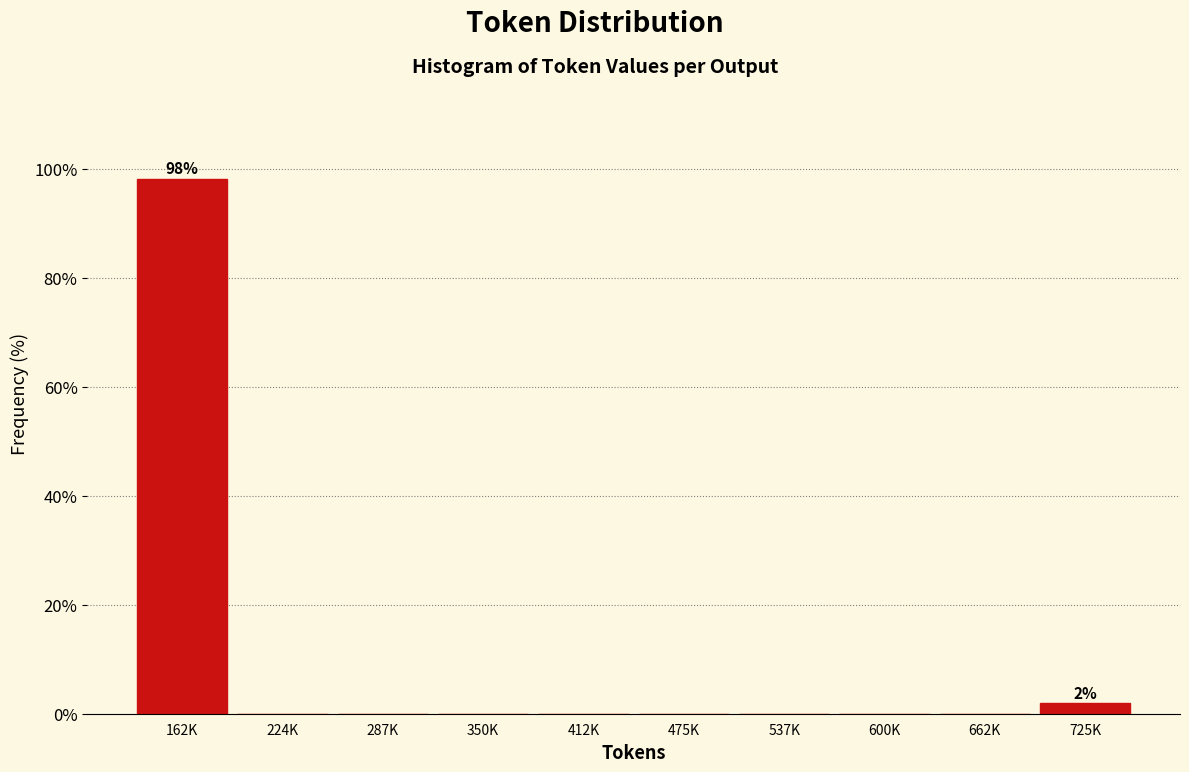

Reading left to right, extract all data points from this chart.

162K=98.1	224K=0.0	287K=0.0	350K=0.0	412K=0.0	475K=0.0	537K=0.0	600K=0.0	662K=0.0	725K=1.9